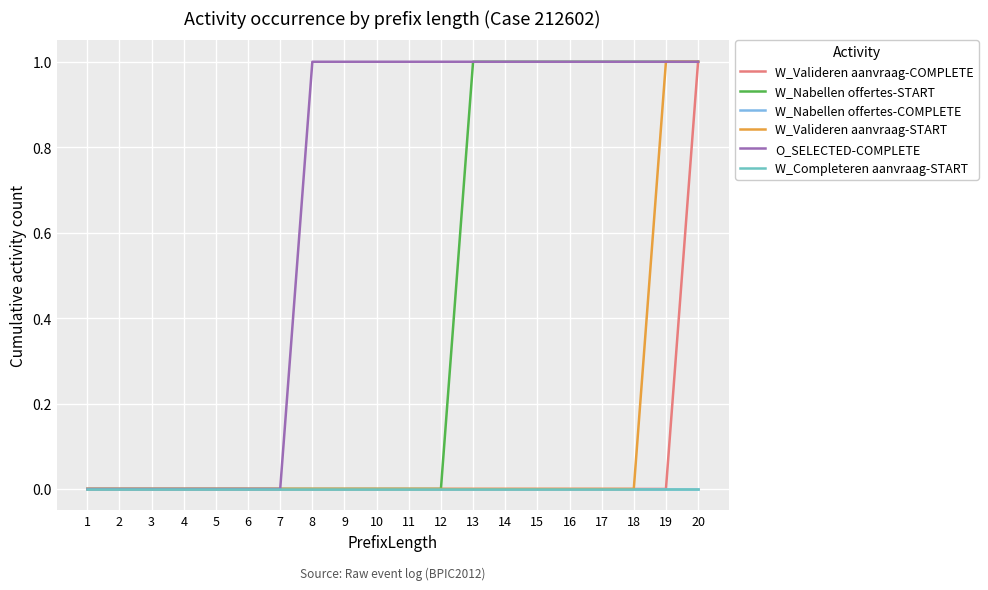

True or false: W_Valideren aanvraag-START has more than 2 points higher than both neighbors.

False